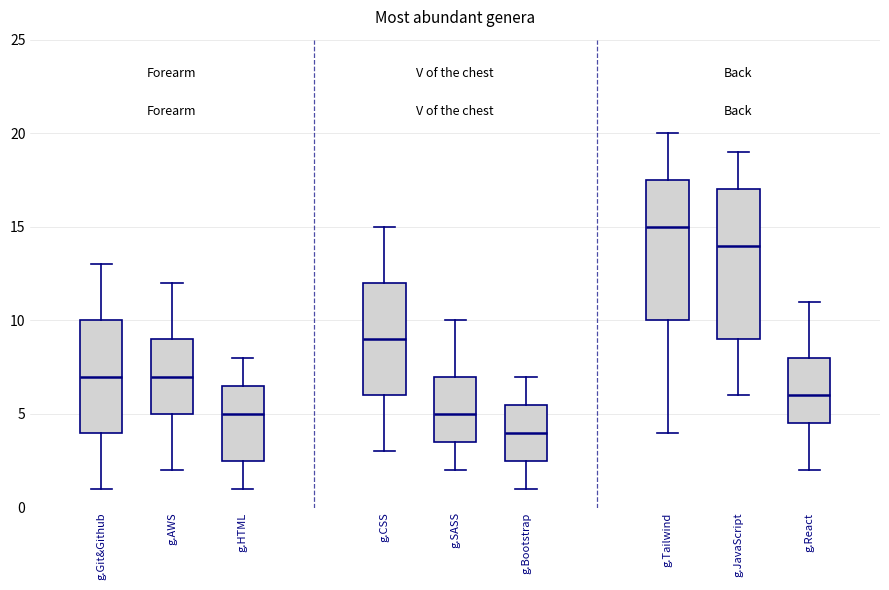

Which box's median line is the lowest?

g.Bootstrap